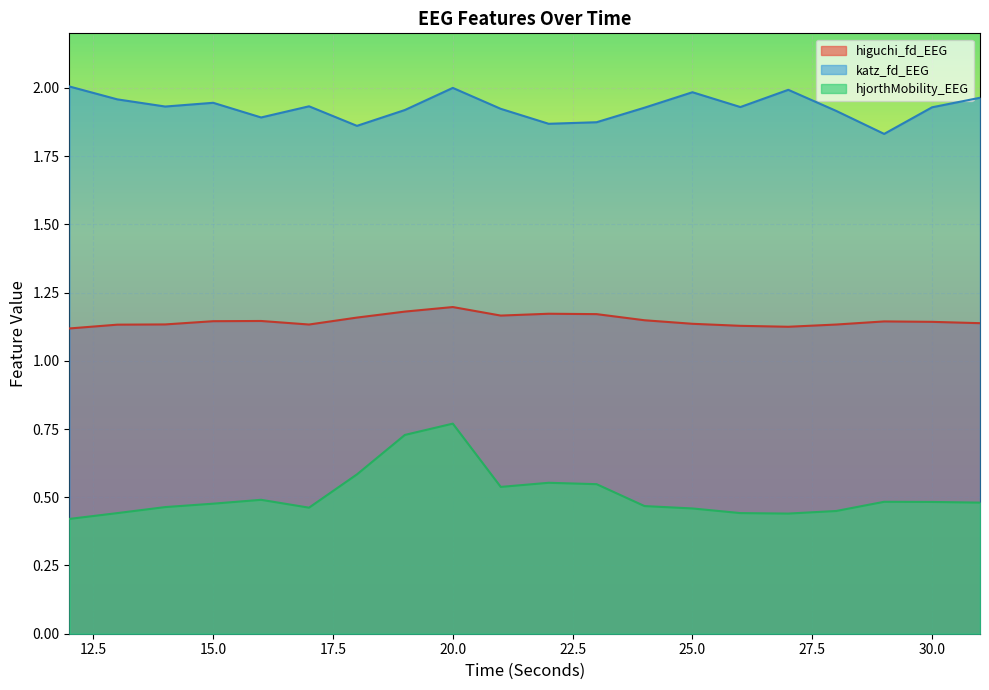

At which category does the chart reach its peak across all series?

12